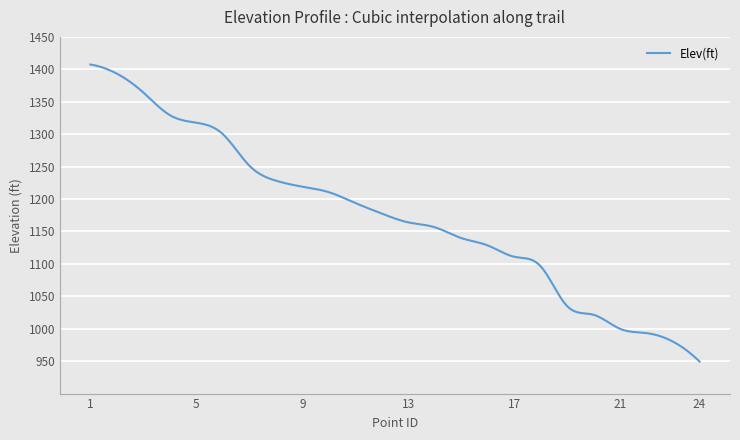

What is the difference between the maximum and minimum values?

458.0